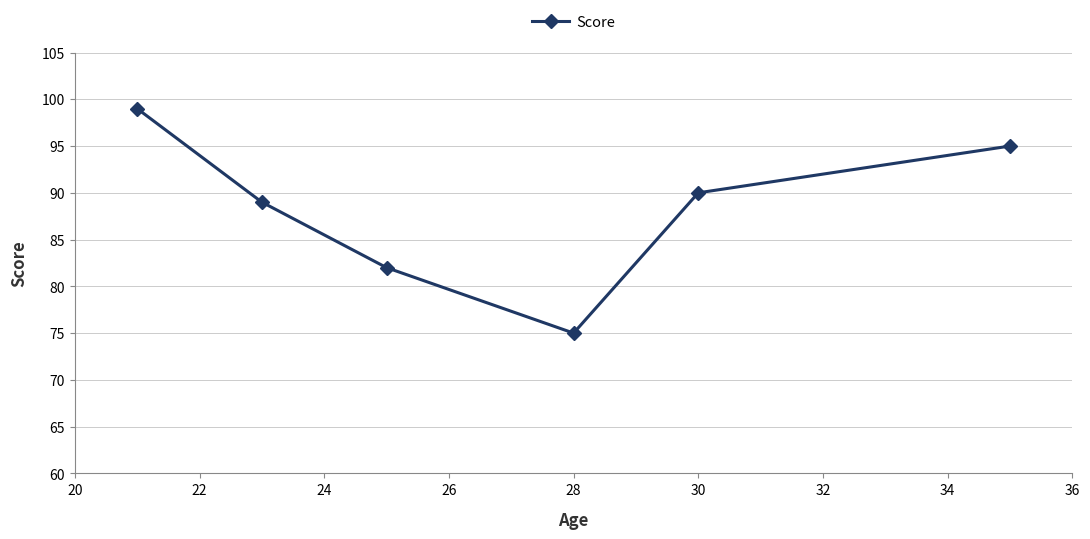

What is the value of the 6th point from the left?

95